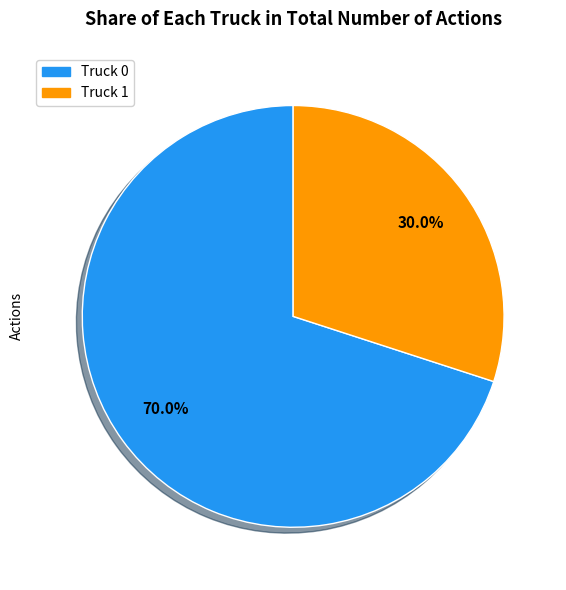

Count the number of slices in the pie.

2